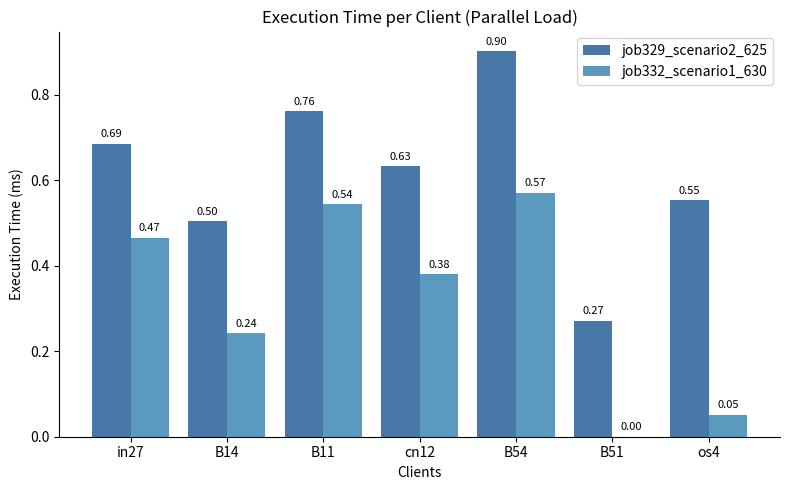

Which series has the largest total across all categories?

job329_scenario2_625